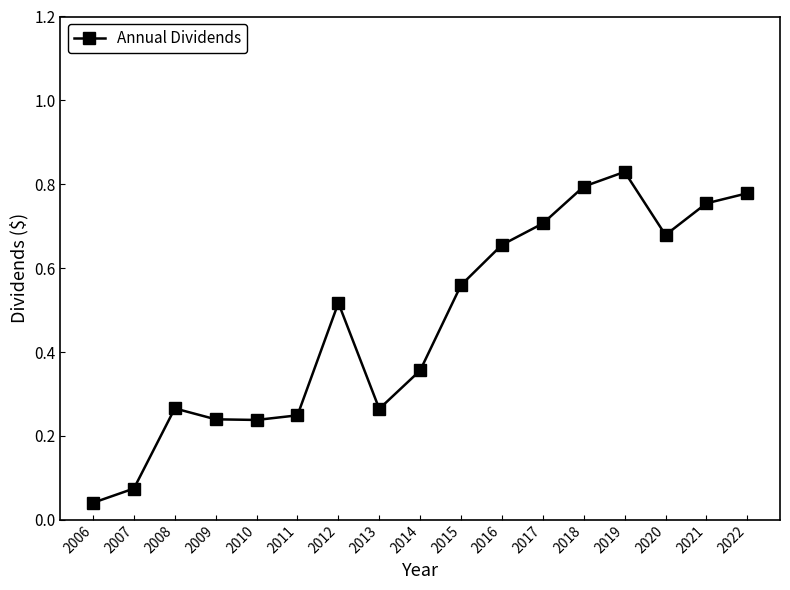

Where is the data nearest to the value 0?

2006